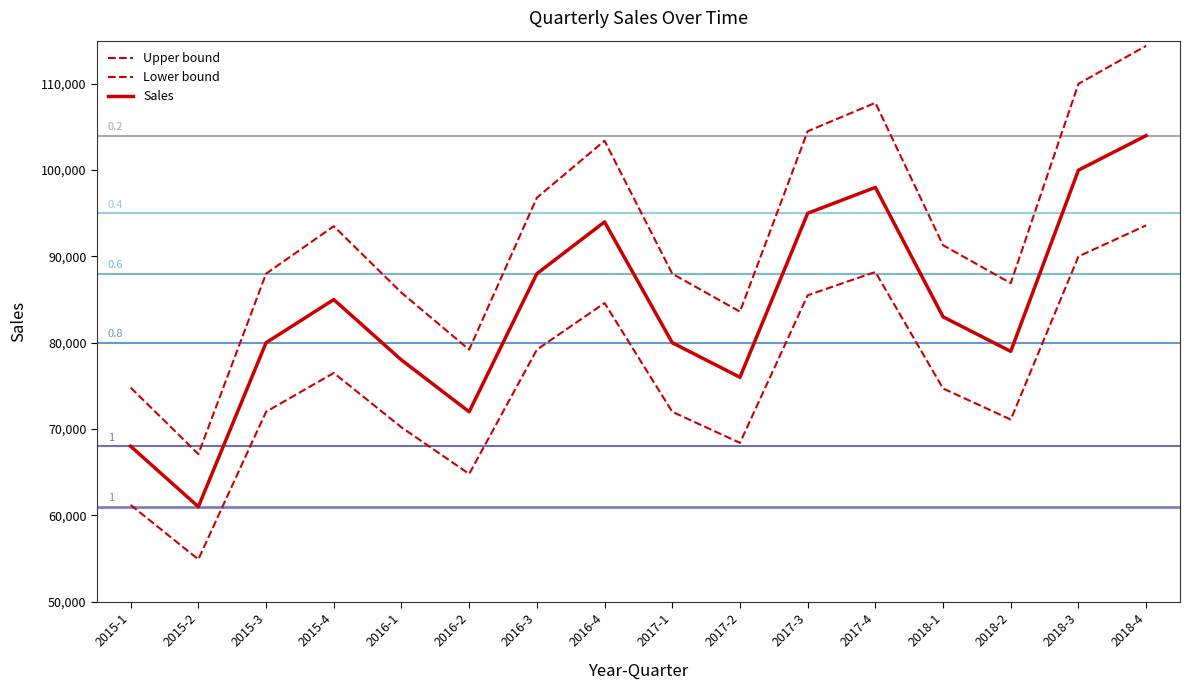

In Upper bound, how many points are higher than both neighbors (excluding endpoints)?

3